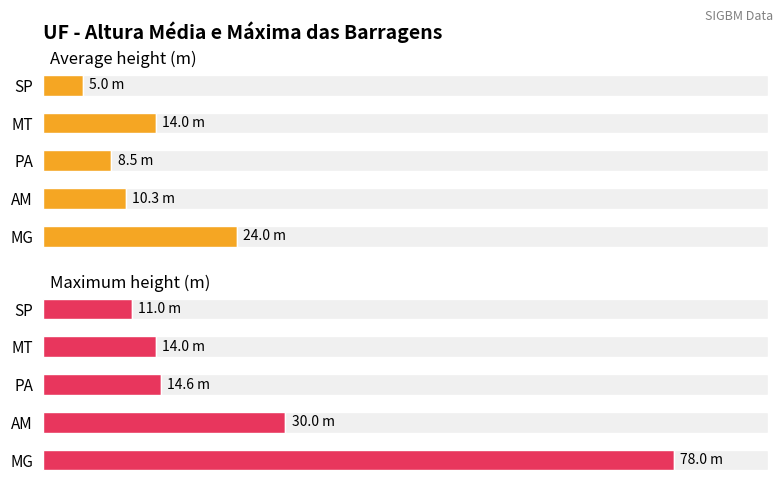

What is the greatest value displayed?

78.0